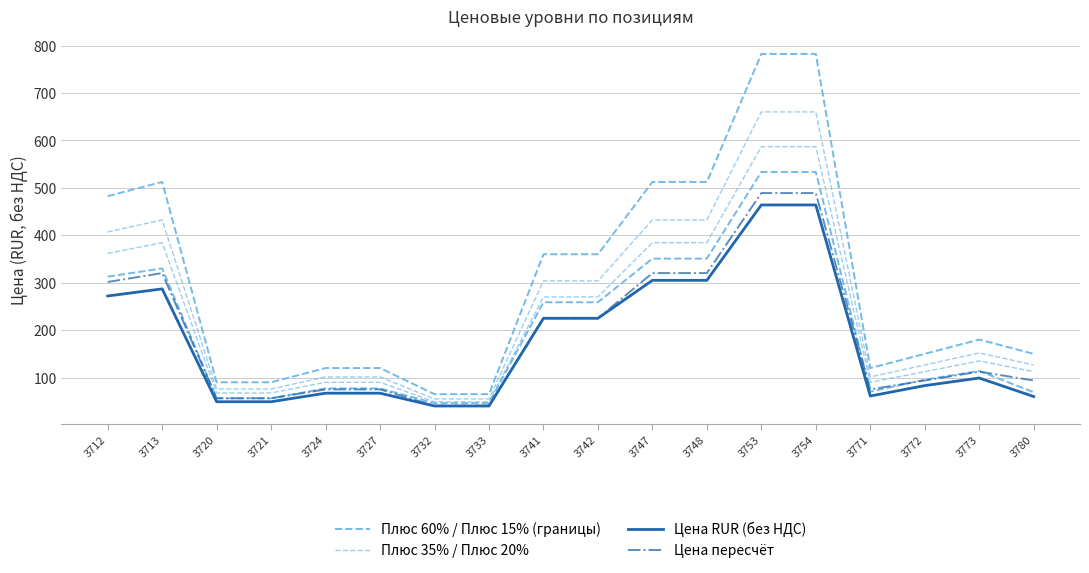

What is the maximum value for Цена пересчёт?

489.1